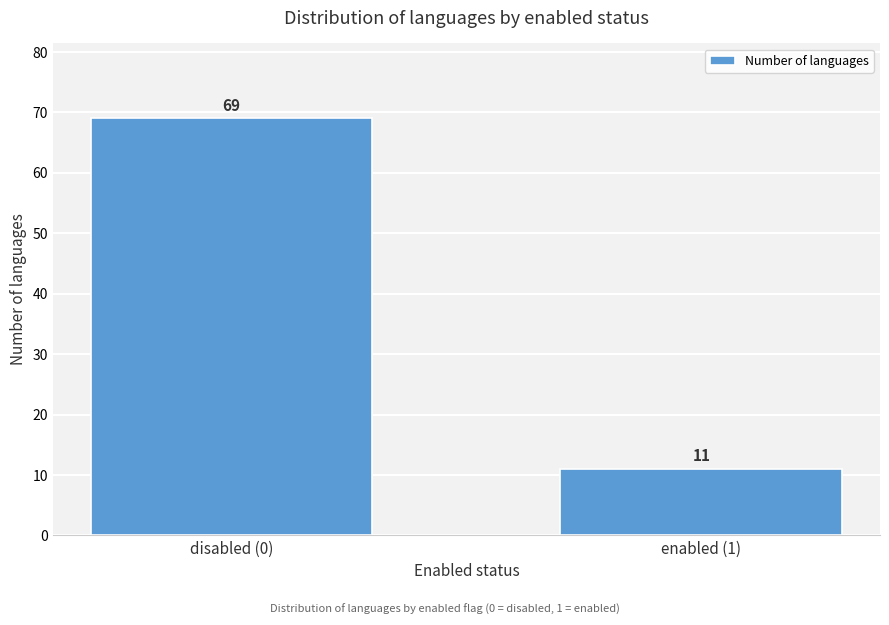

Reading left to right, list all the values displayed in this chart.

disabled (0)=69	enabled (1)=11